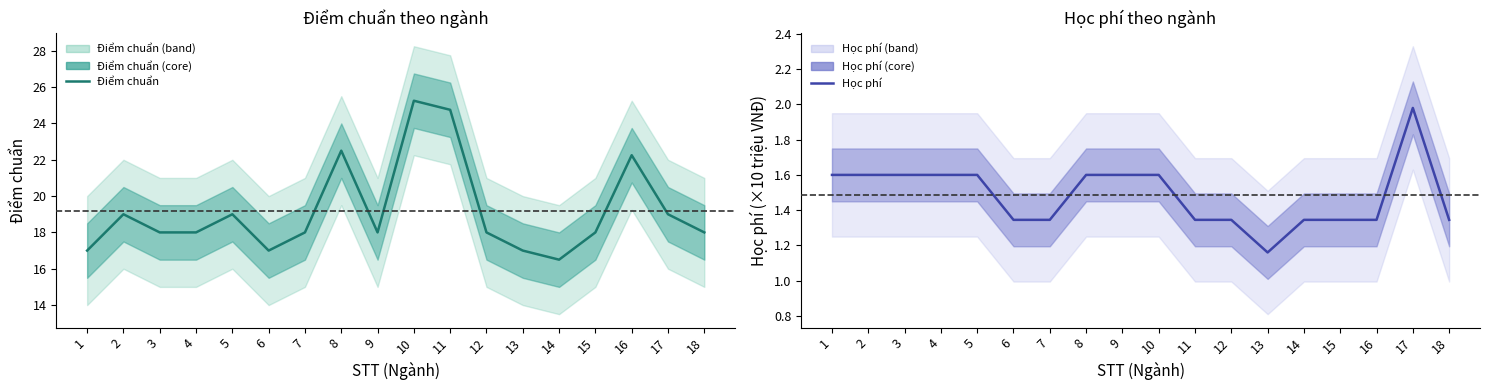

At which category is the sum across all series the highest?

10